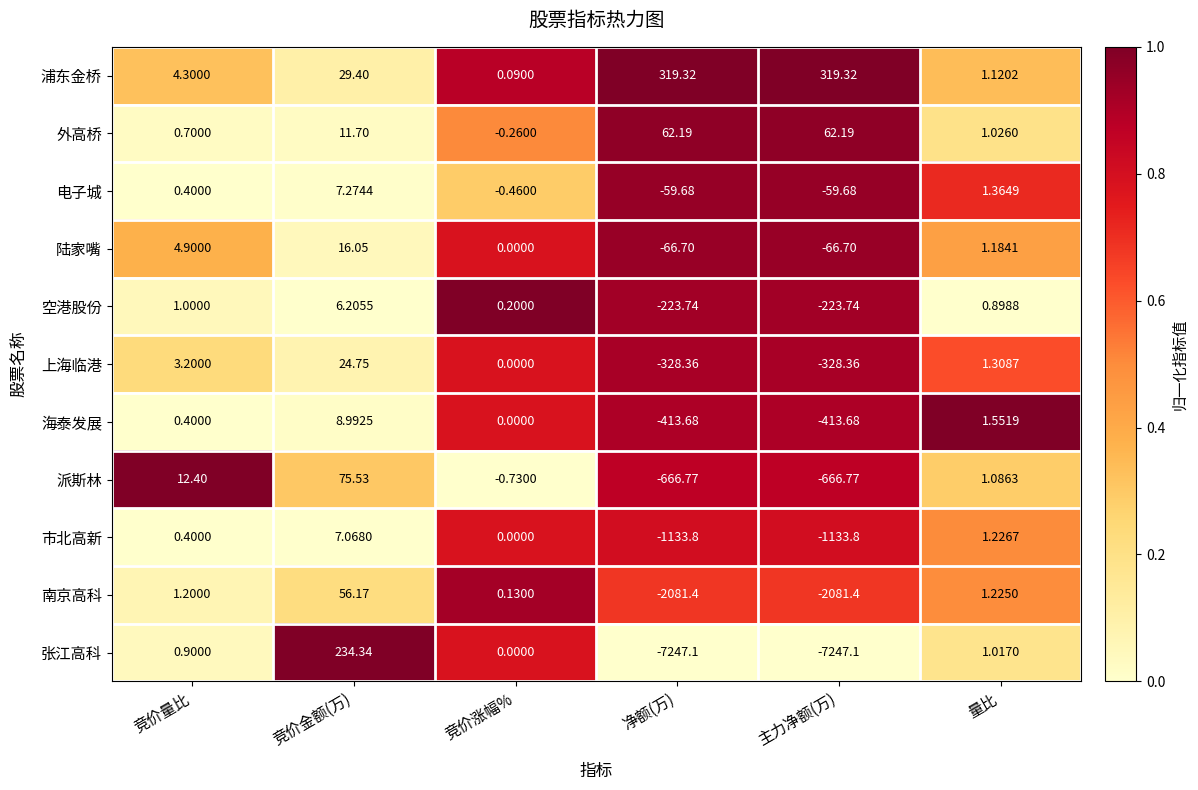

Which series has the widest spread of values?

张江高科